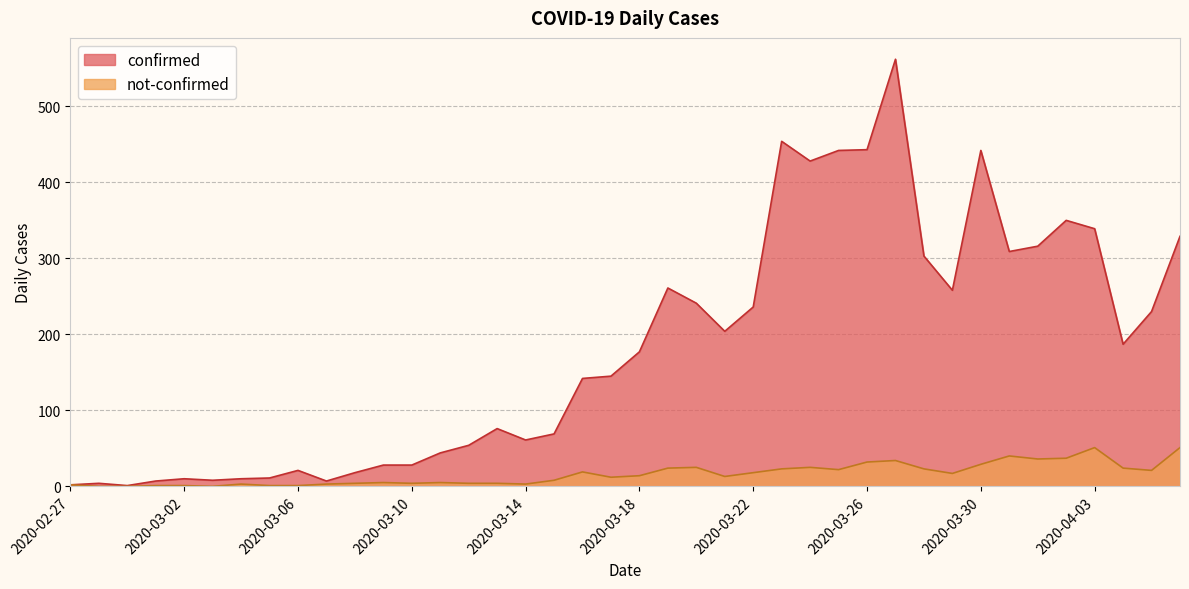

At which label is confirmed closest to 281?

2020-03-19